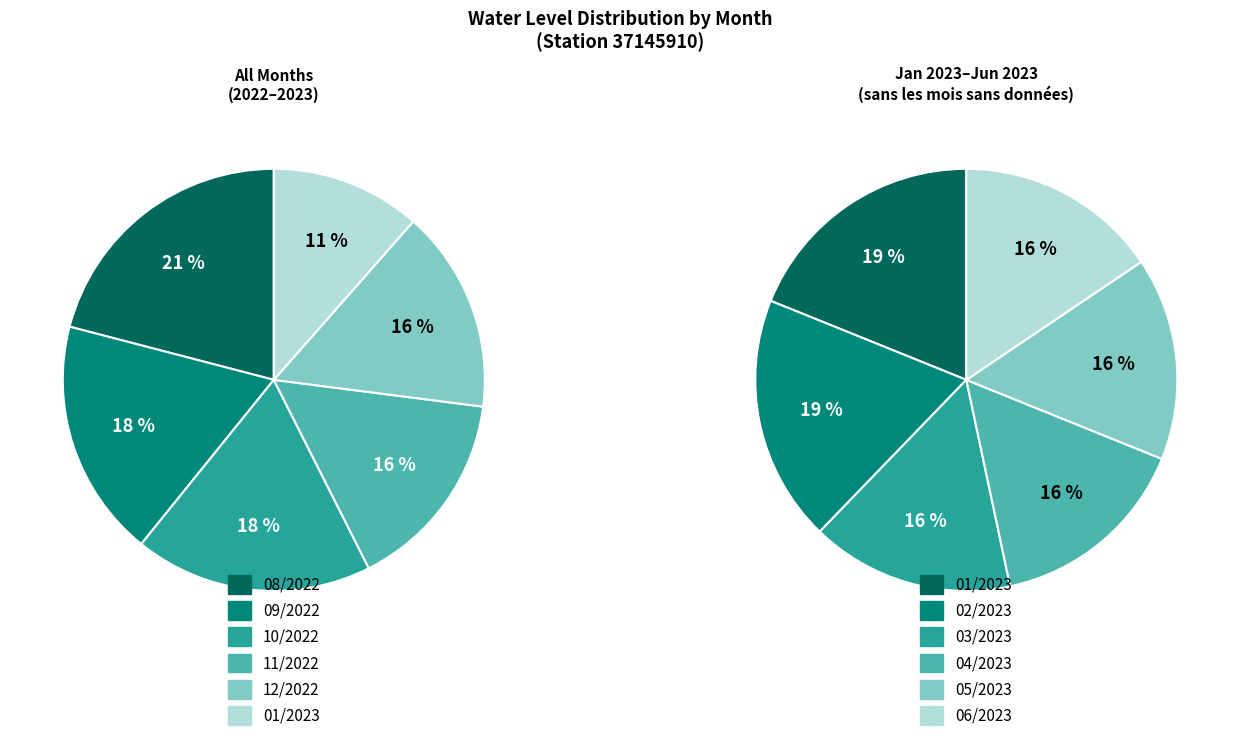

Approximately how many times larger is the value at 11/2022 compared to 10/2022?

0.9